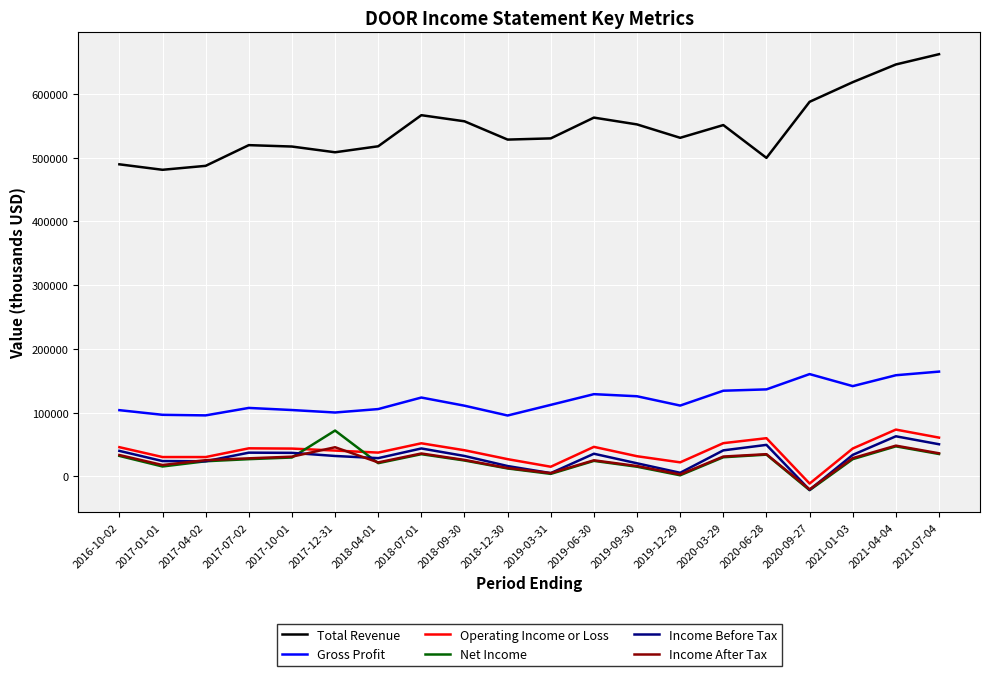

Read the Gross Profit value at 2018-07-01, to the nearest 10.

123600